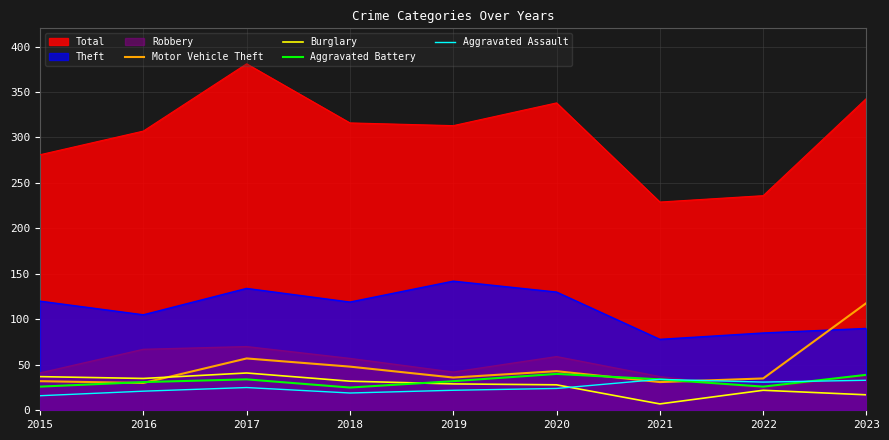

Count the number of data series in this chart.

7